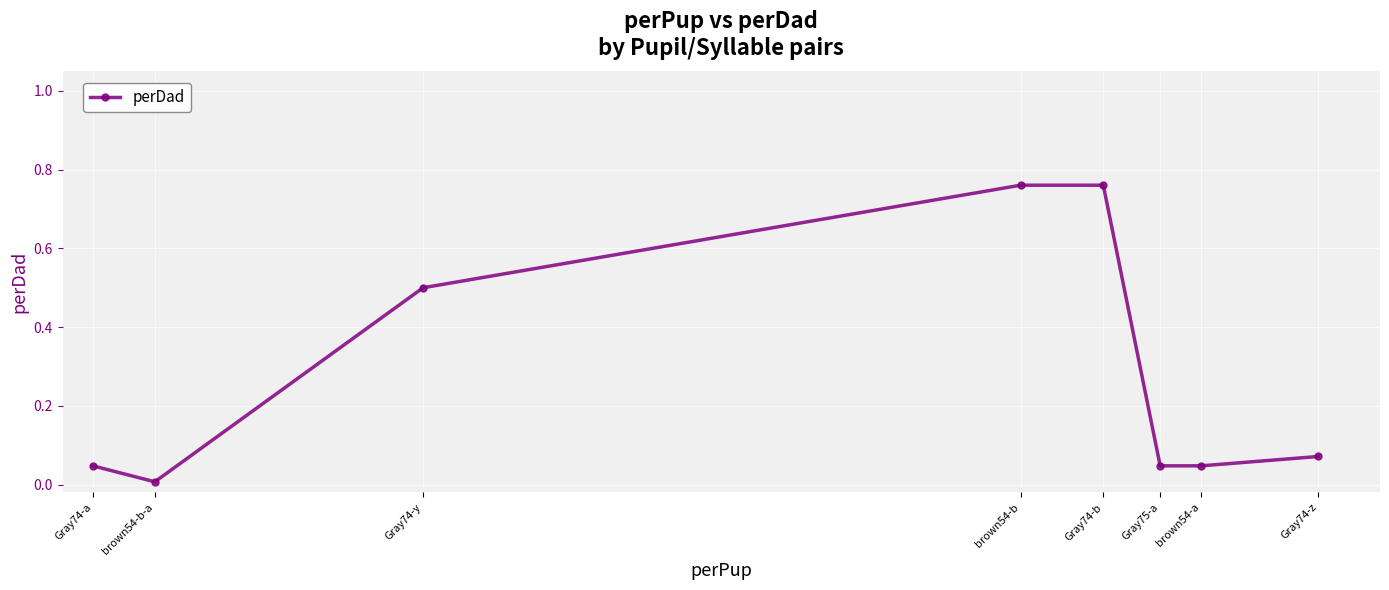

What position from the left is brown54-a?

7